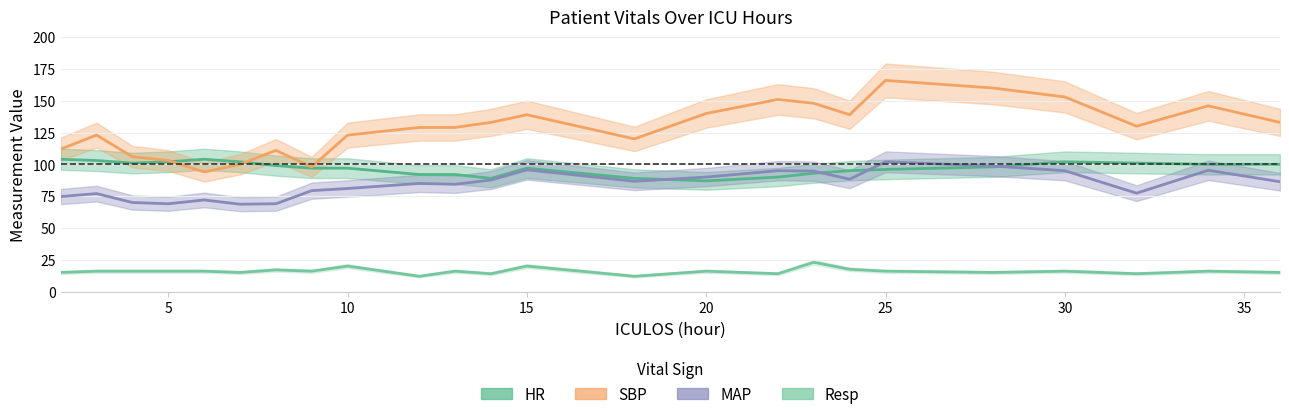

Which series changed the most between 4 and 5?

SBP